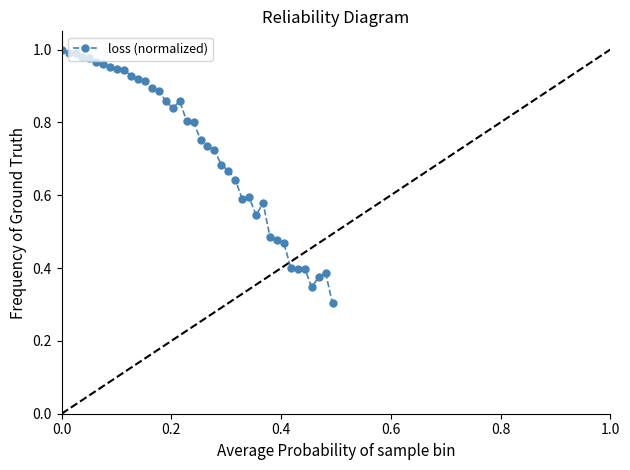

What is the sum of all values?

29.0